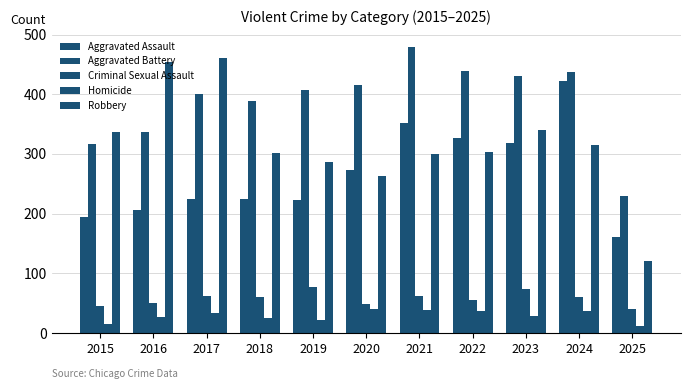

How many groups of bars are there?

11